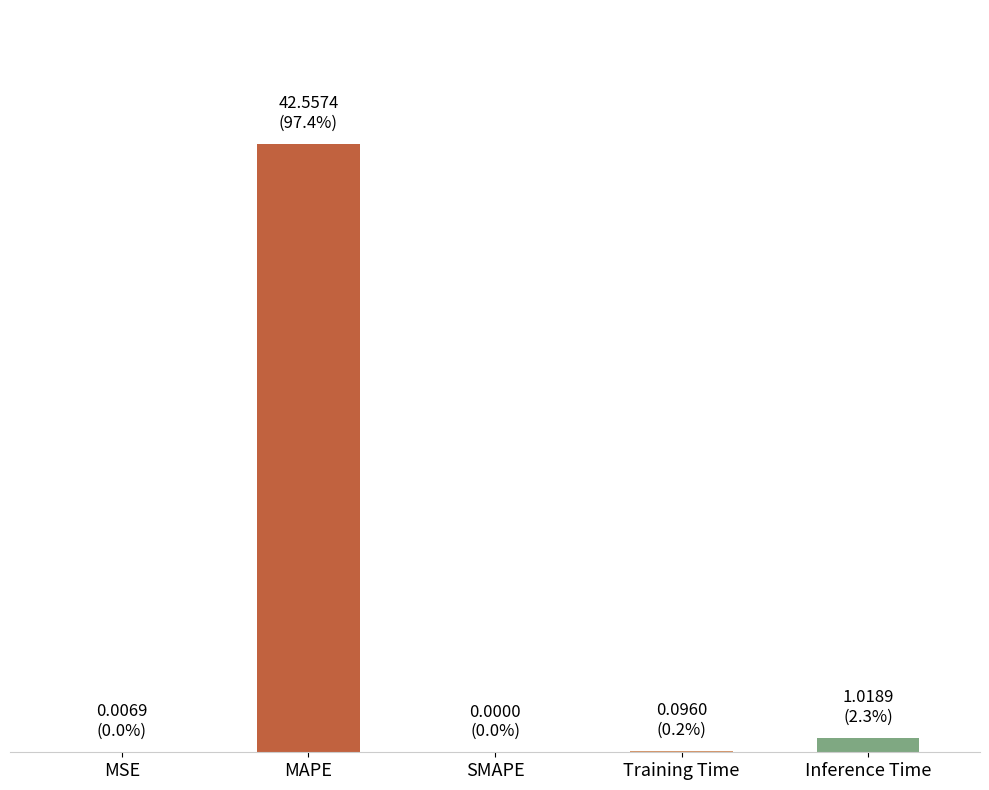

How many distinct data groups are displayed?

1